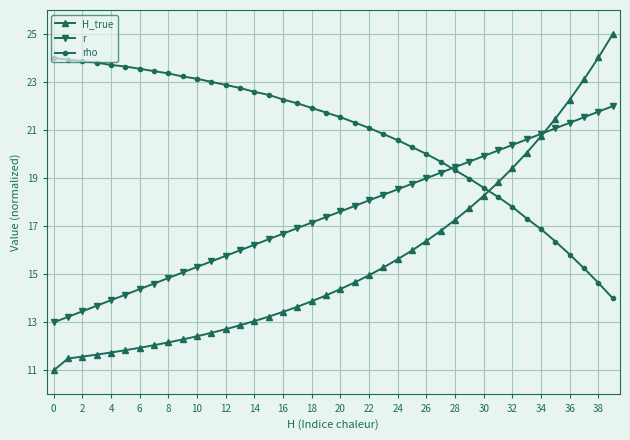

Does the chart have visible grid lines?

Yes